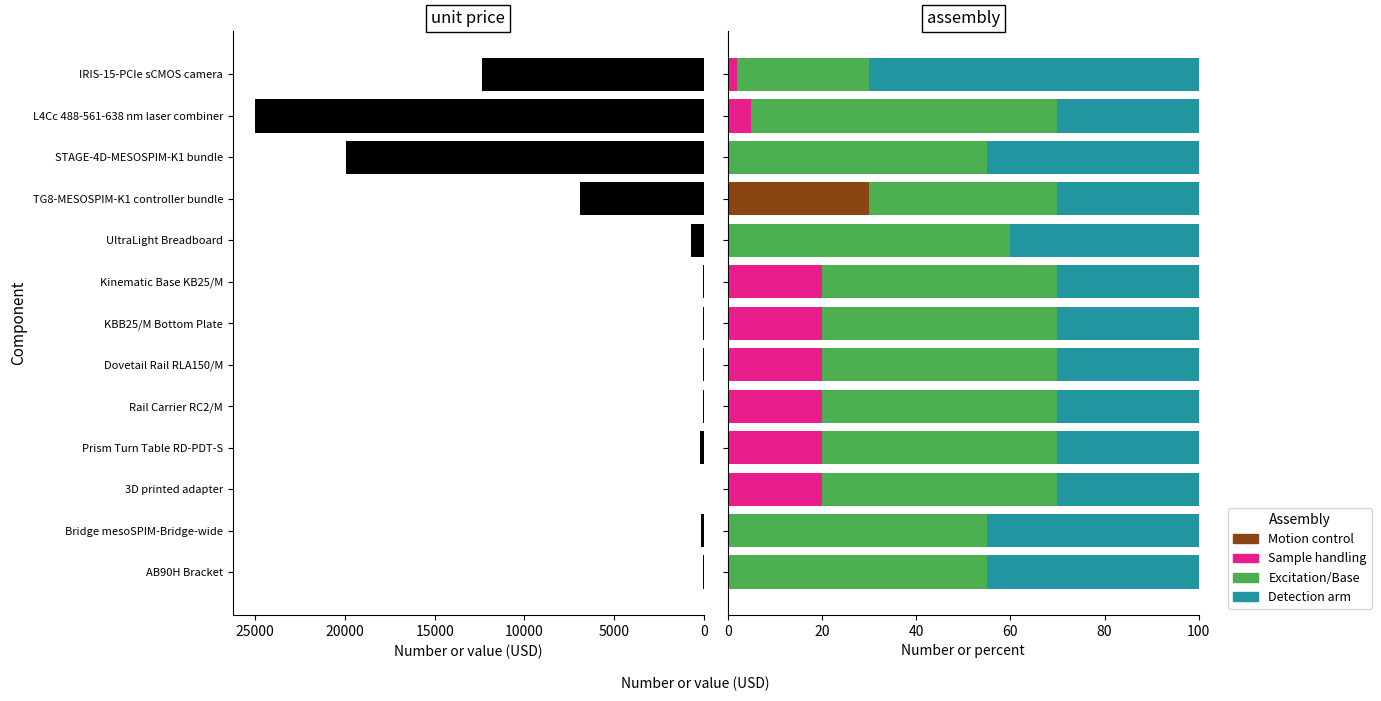

What is the spread (max minus min) of values at Rail Carrier RC2/M?

50.0